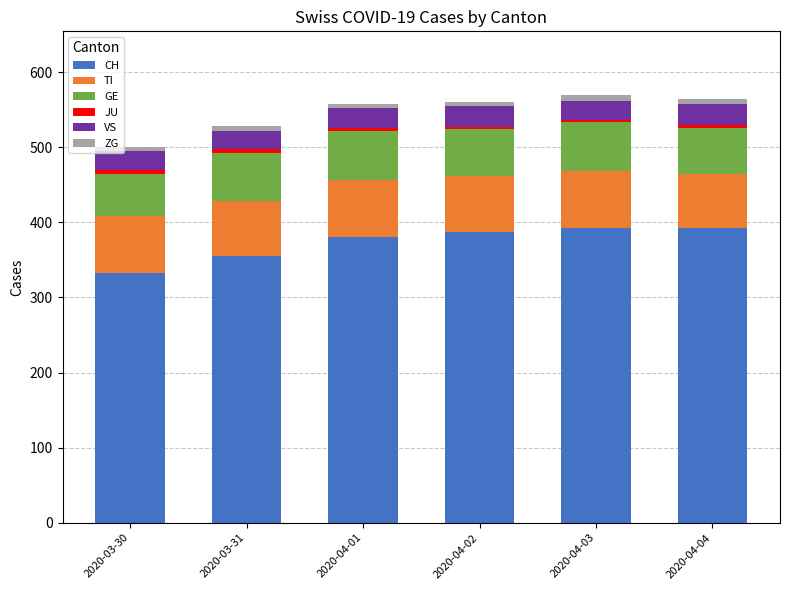

What is the highest value of the CH series?

393